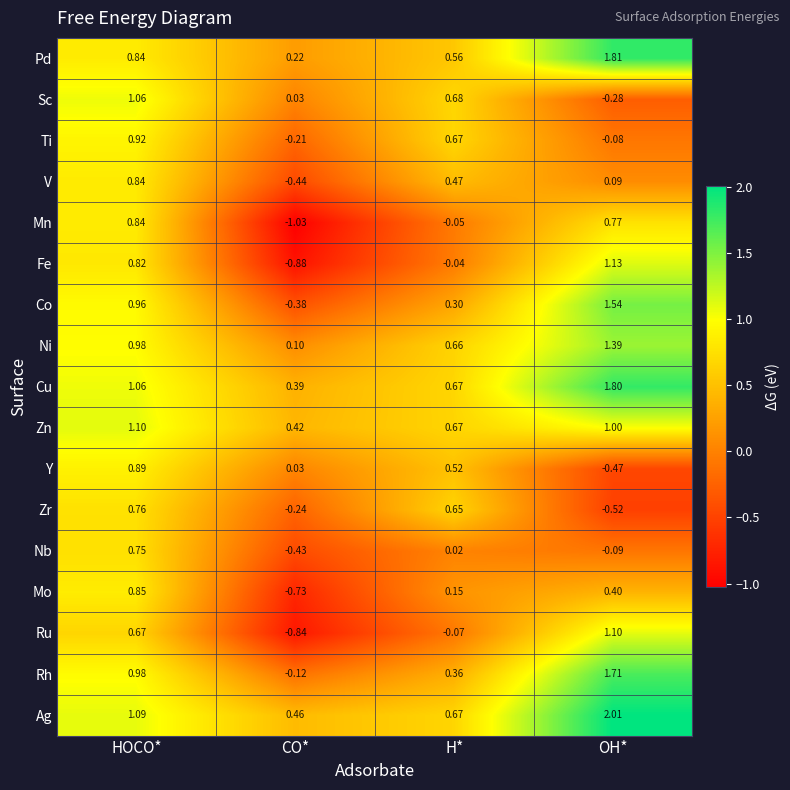

Which series changed the most between HOCO* and H*?

Mn